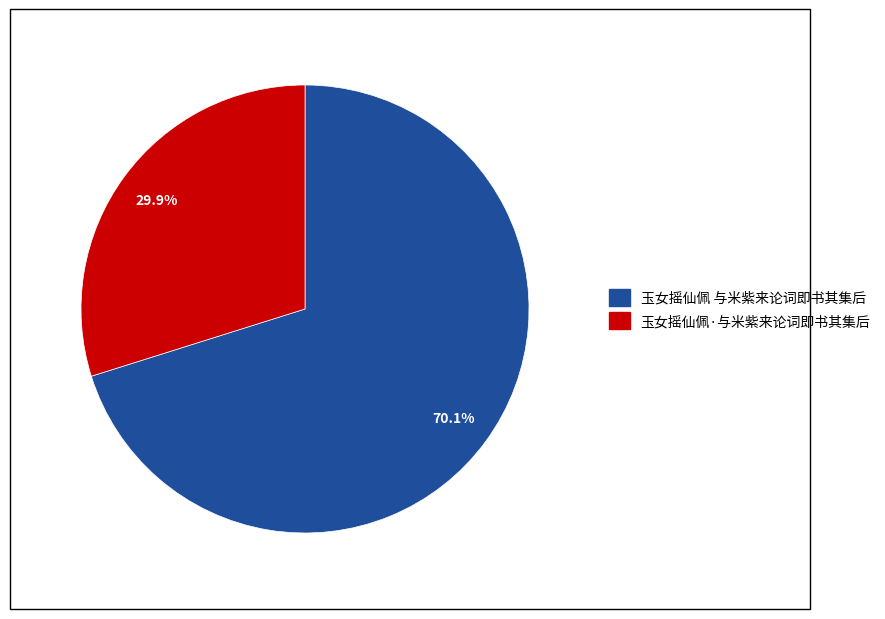

To the nearest percent, what is the difference between the 玉女摇仙佩·与米紫来论词即书其集后 and 玉女摇仙佩 与米紫来论词即书其集后 slice percentages?

40%